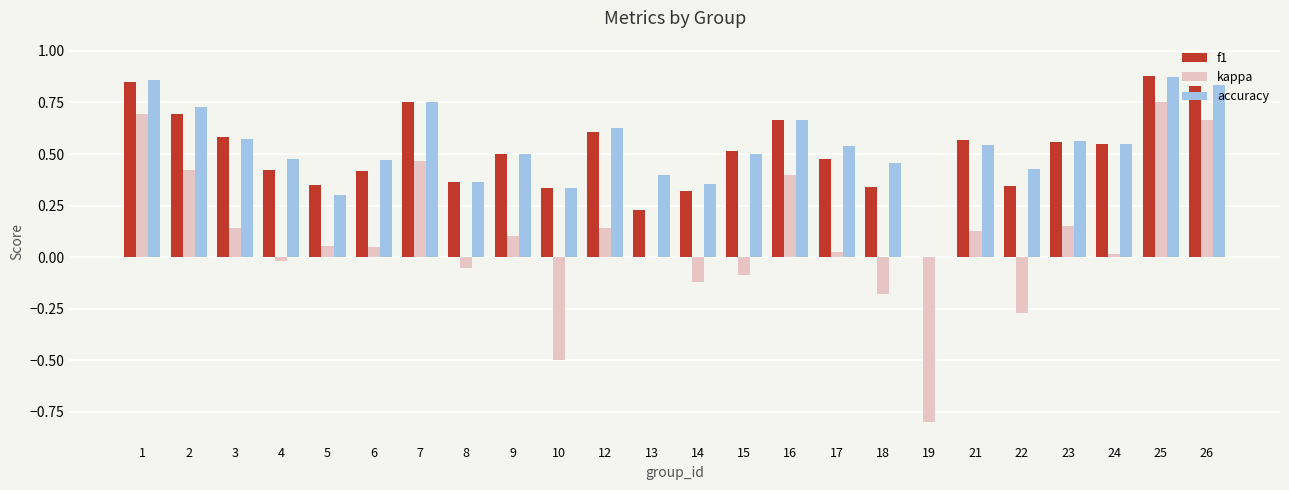

Is it true that f1 equals 0.5 at 14?

False